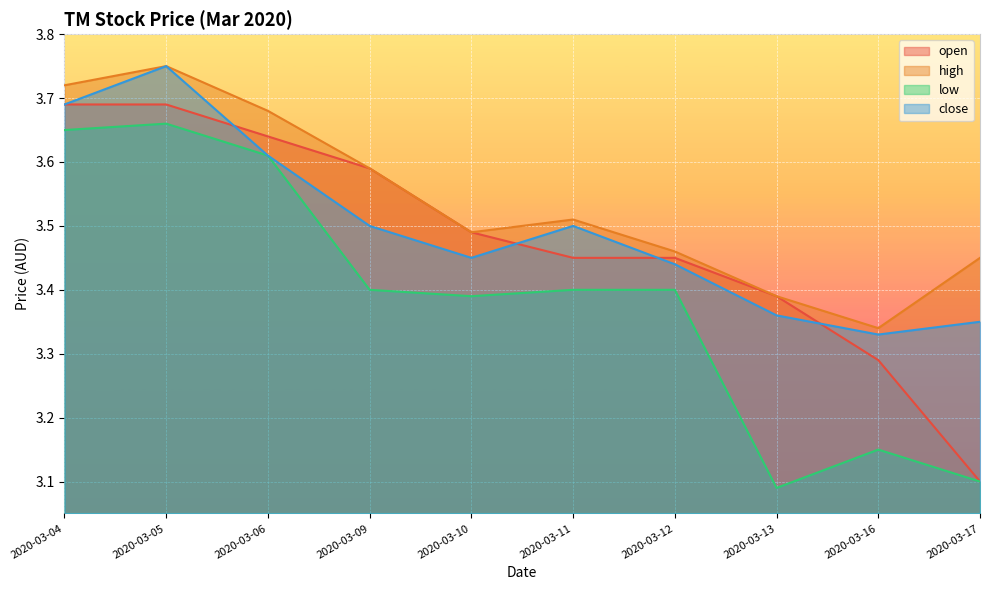

Where is close nearest to the value 3?

2020-03-16